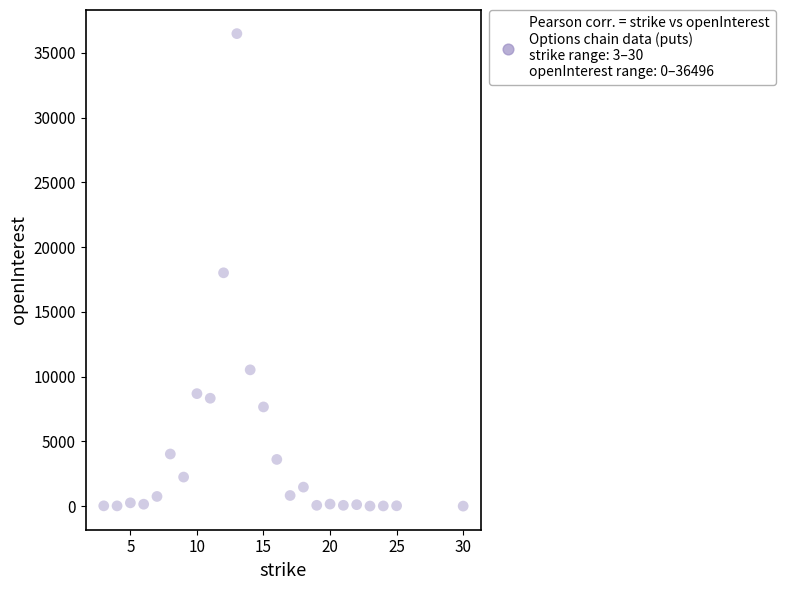

What is the range of Y values (max minus min)?

36496